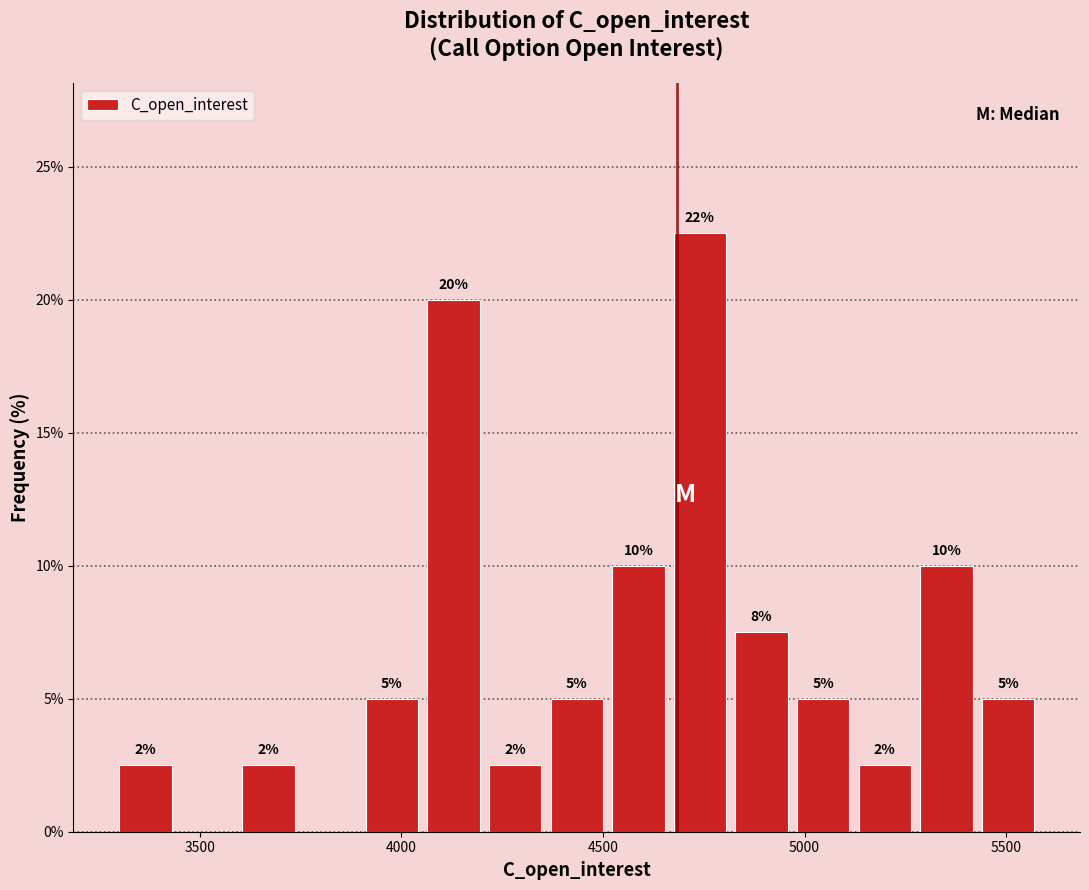

Read against the x-axis, roughly where is the centre of the tallest bar?

4750